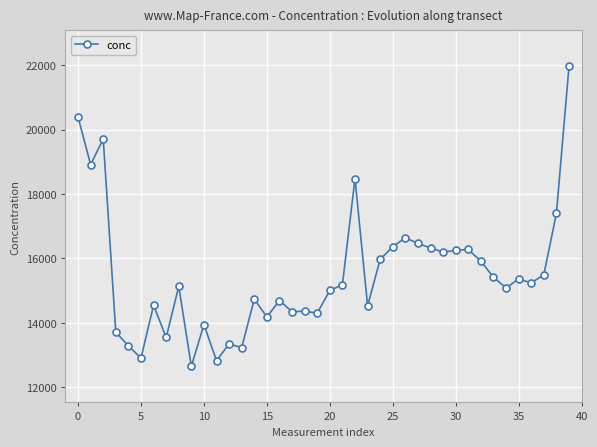

What is the average value?

15506